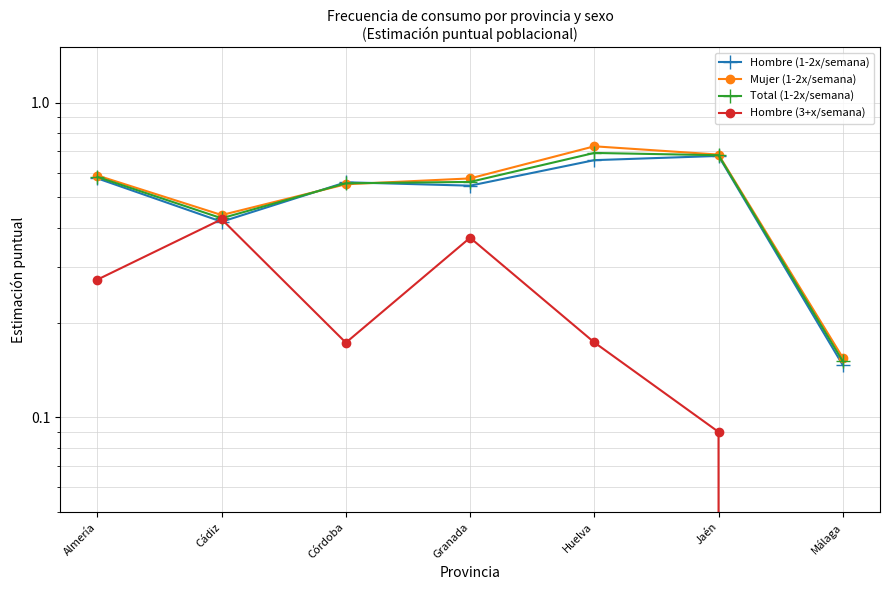

What is the spread (max minus min) of values at Almería?

0.3